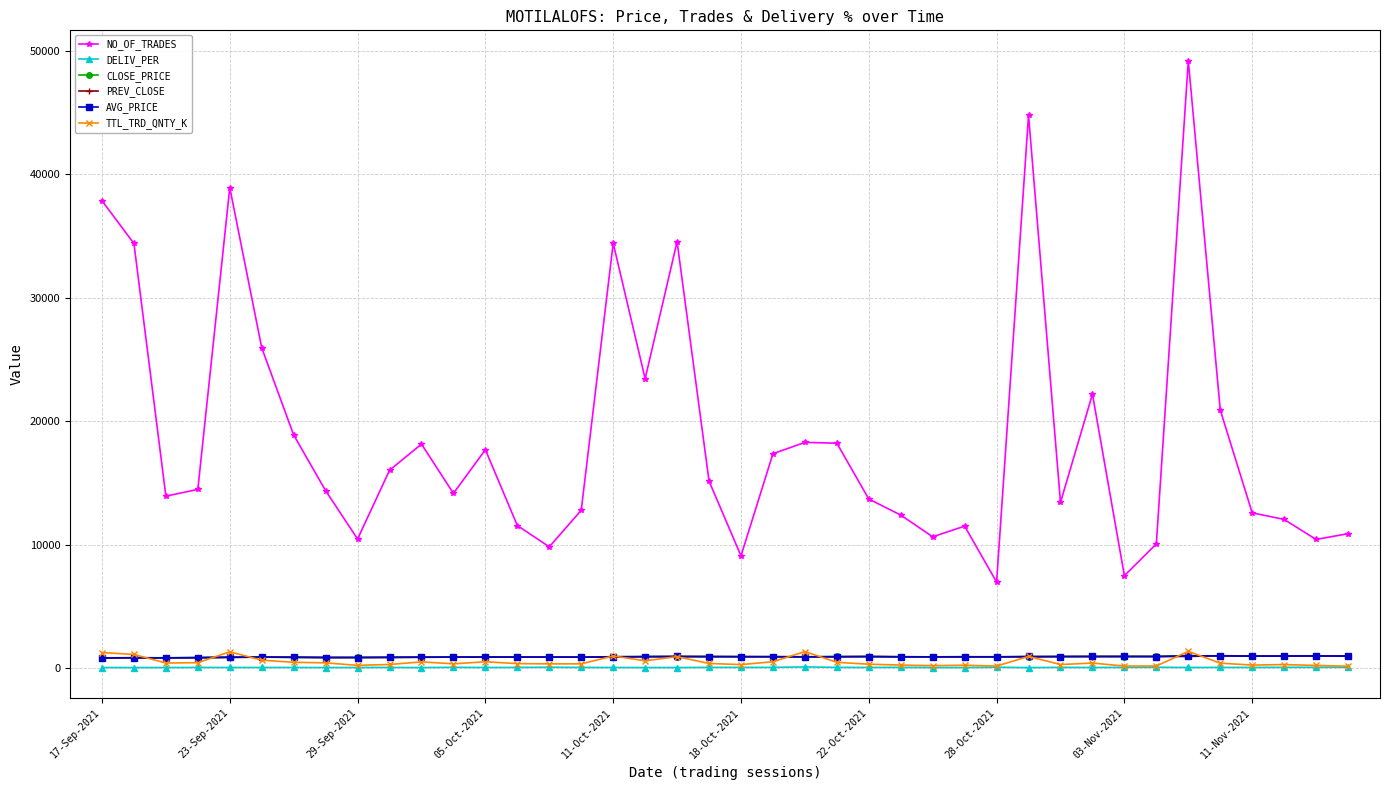

Which series has the largest range (max minus min)?

NO_OF_TRADES